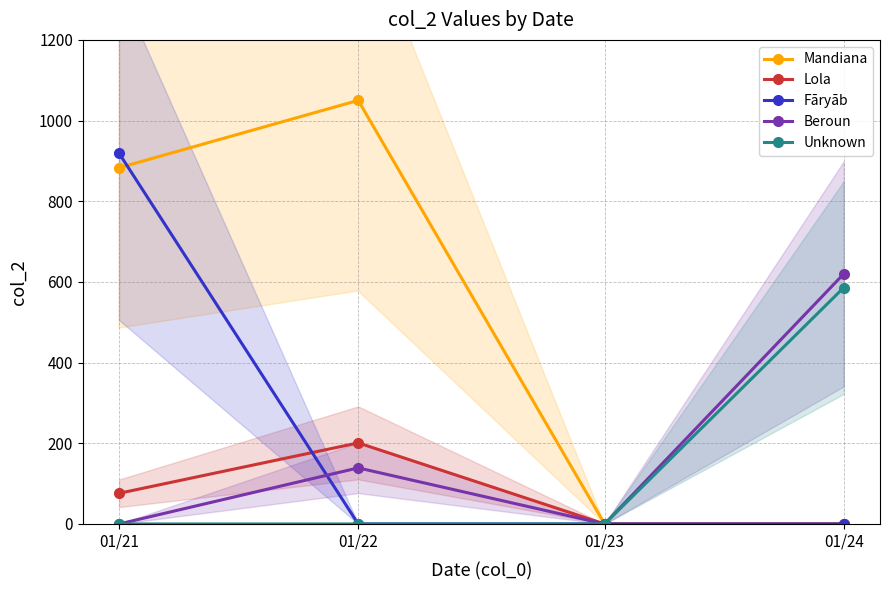

What is the sum of all Fāryāb values?

919